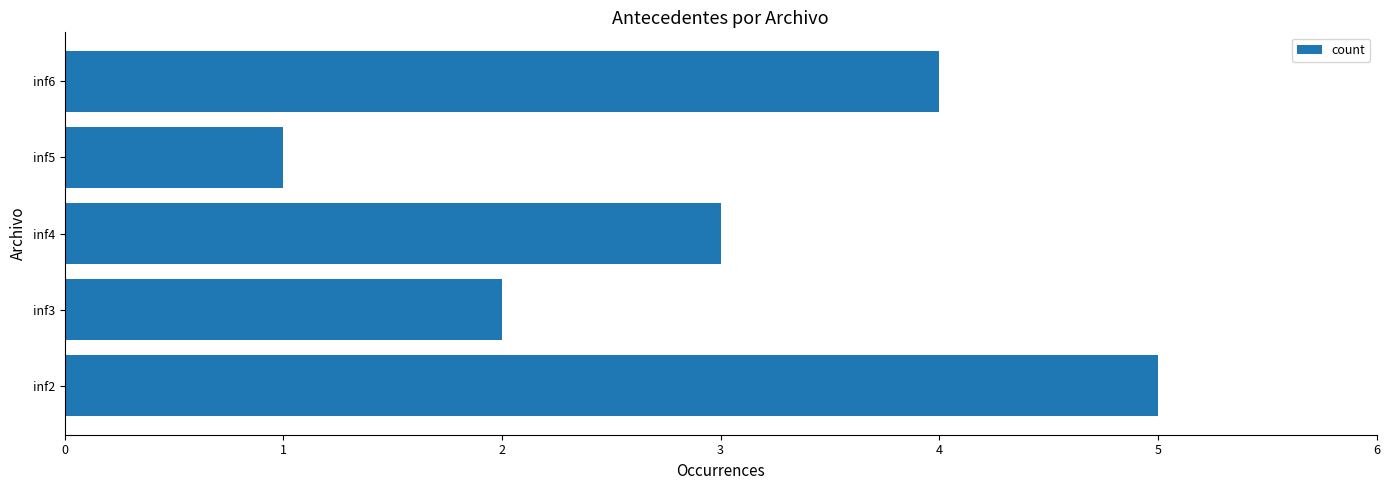

Reading bottom to top, extract all data points from this chart.

inf2=5	inf3=2	inf4=3	inf5=1	inf6=4